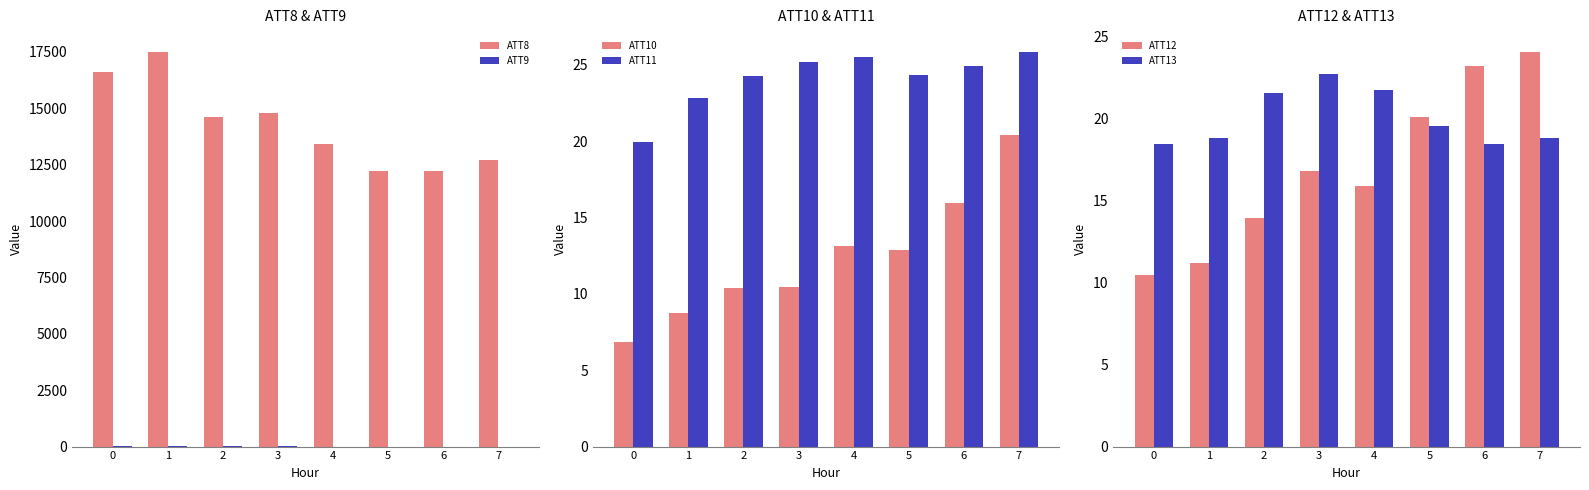

What is the sum of all ATT10 values?

98.8